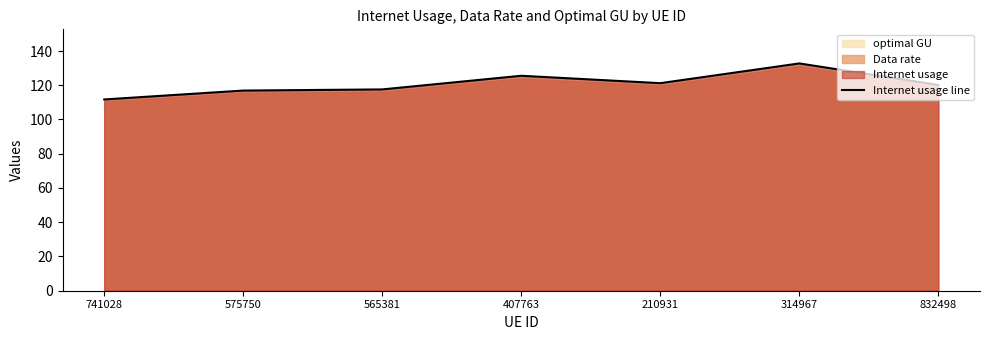

Does the chart have visible grid lines?

No